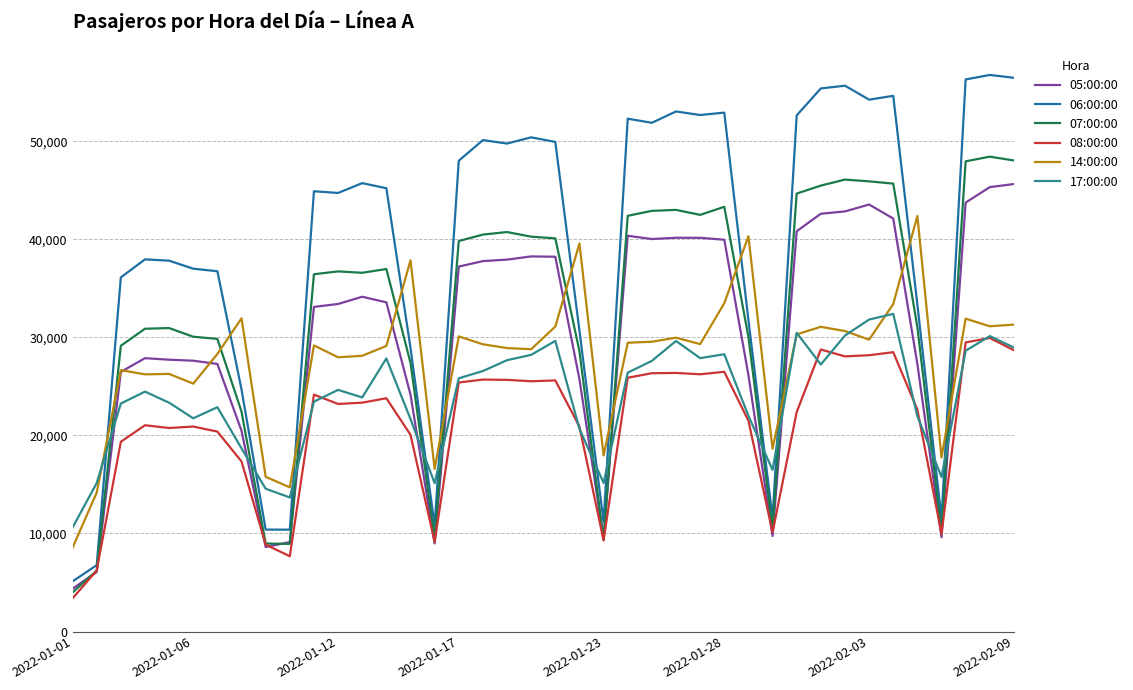

What is the minimum value for 07:00:00?

3988